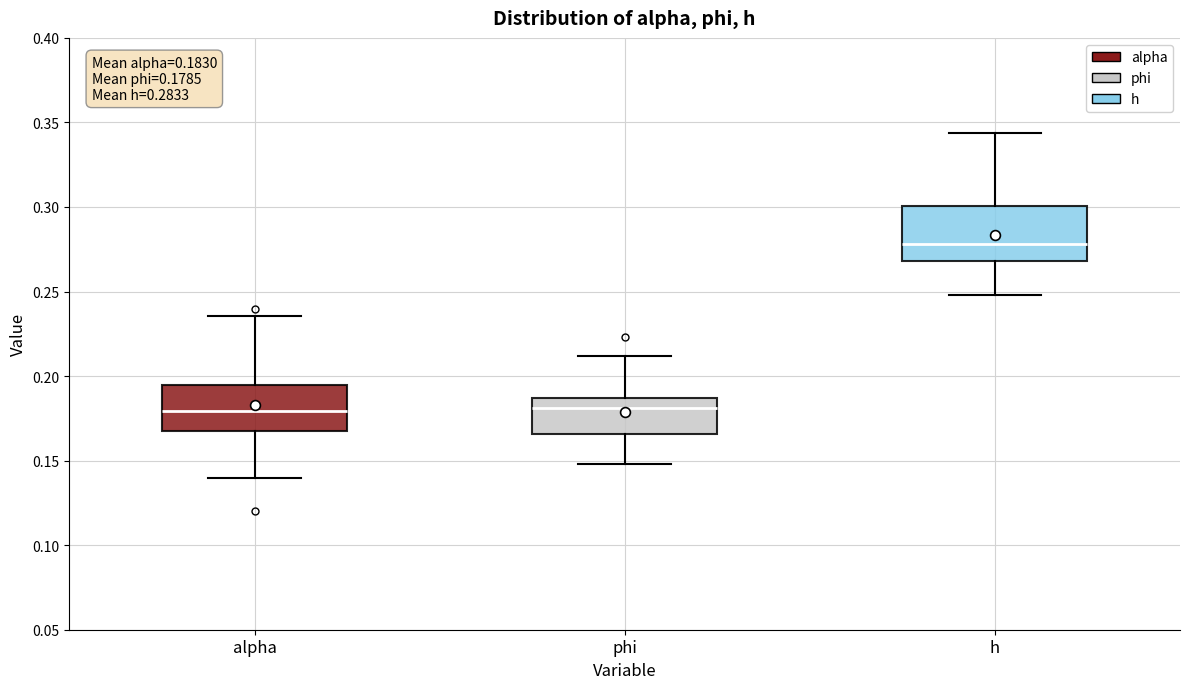

Which box's median line is the highest?

h